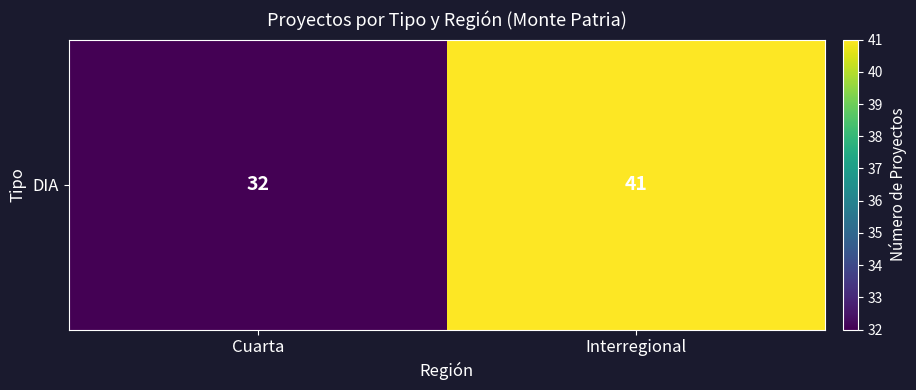

Reading left to right, transcribe all the data shown in this chart.

Cuarta=32	Interregional=41